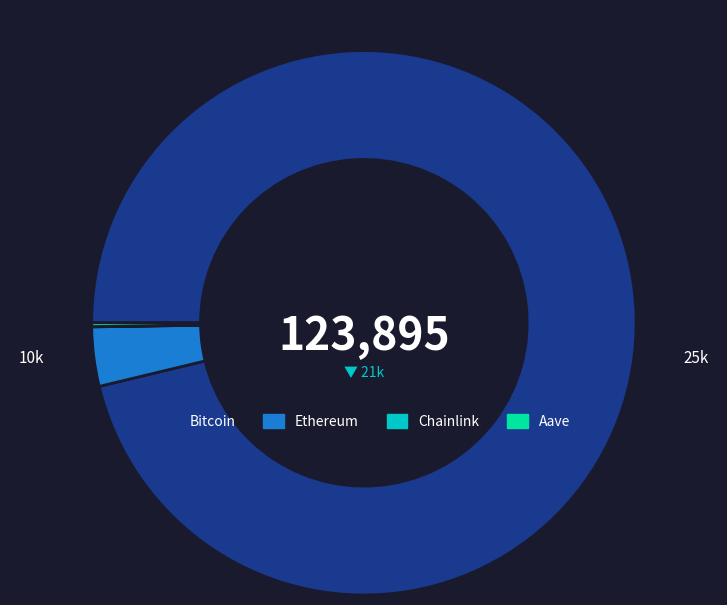

Which has a higher value, Bitcoin or Ethereum?

Bitcoin